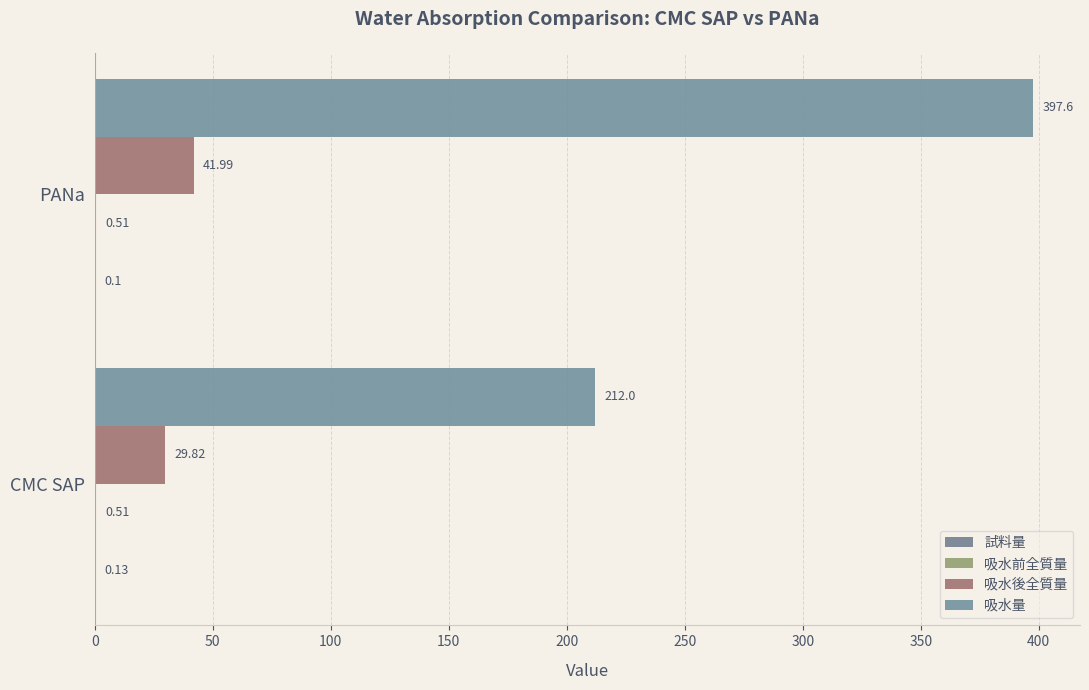

Which category has the highest value in the 吸水後全質量 series?

PANa